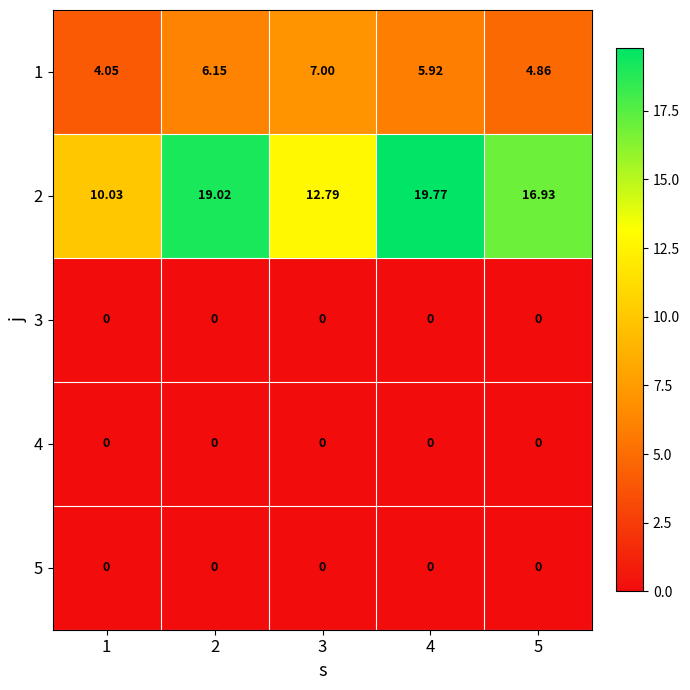

What is the spread (max minus min) of values at 1?

10.0